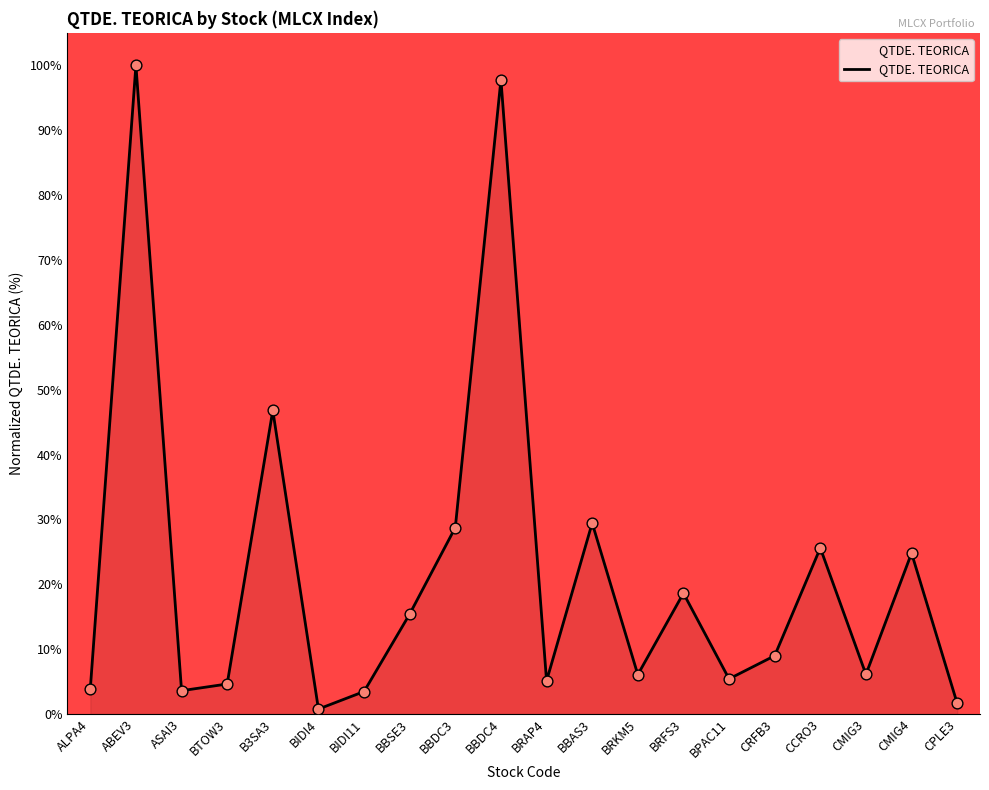

What is the ratio of the value at BPAC11 to the value at BRFS3?

0.3